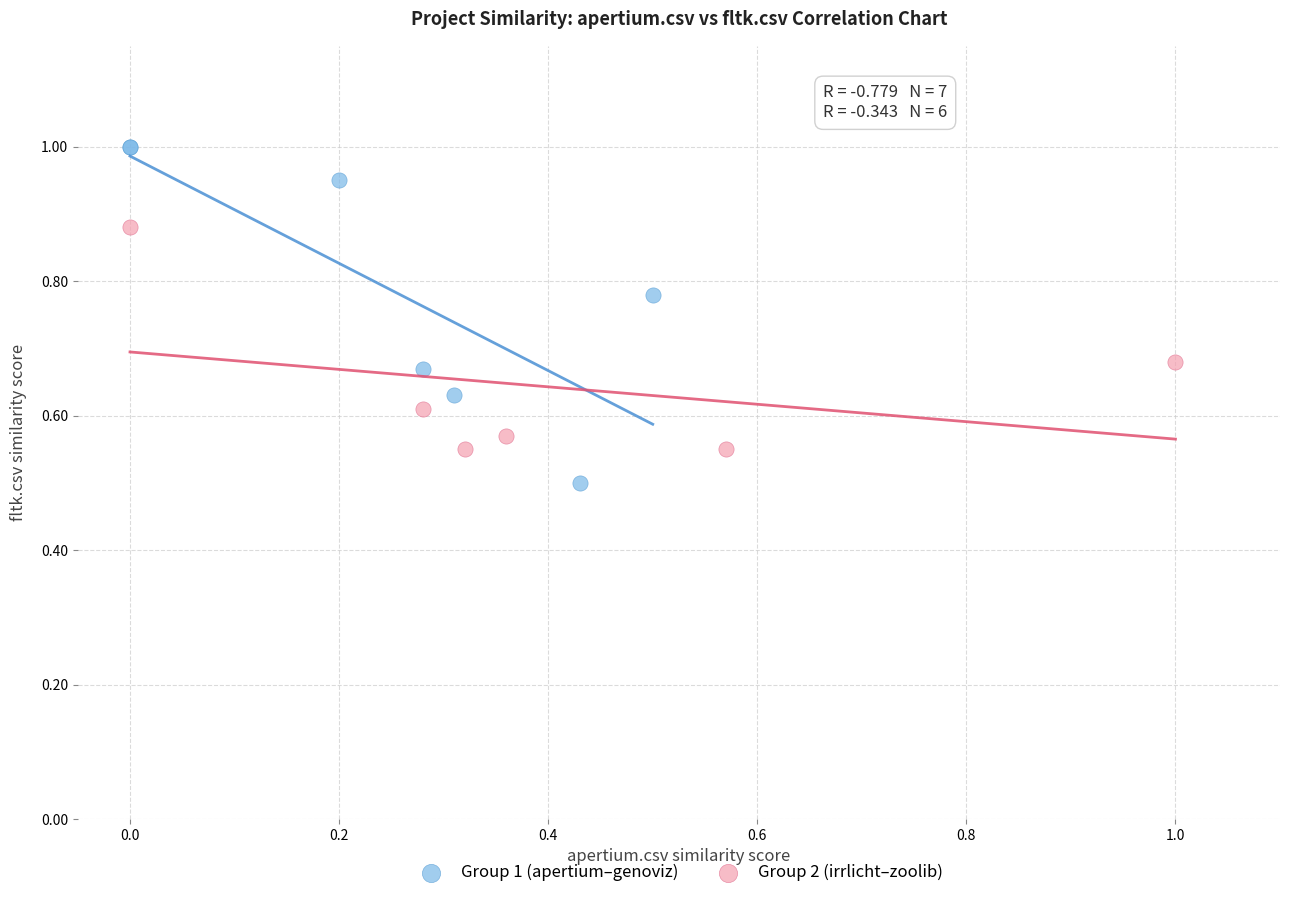

Which series reaches the minimum Y coordinate?

Group 1 (apertium–genoviz)